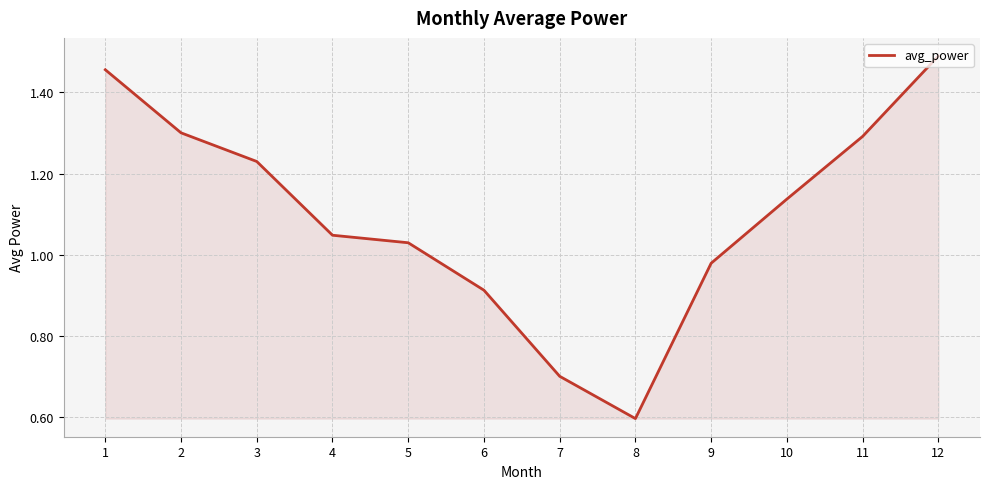

Rank the categories by value from highest to lowest.

12, 1, 2, 11, 3, 10, 4, 5, 9, 6, 7, 8